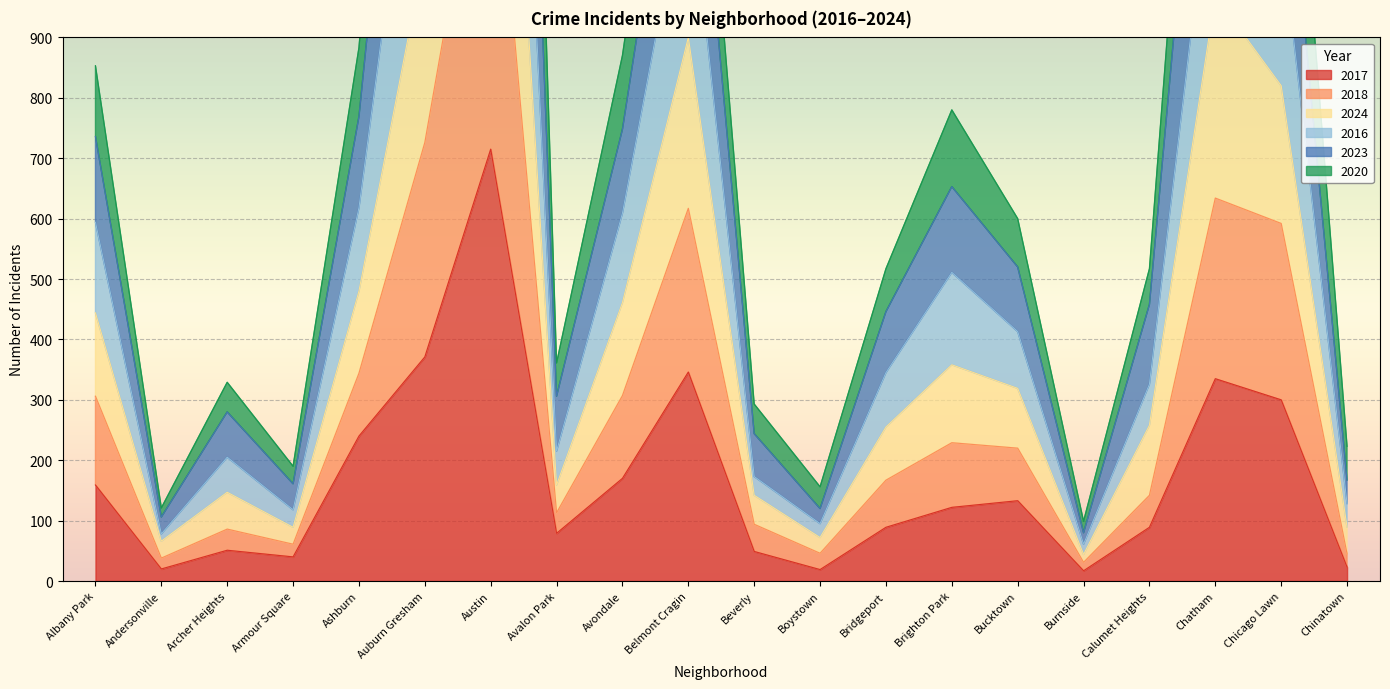

Rank the categories by 2016 value from lowest to highest.

Burnside, Andersonville, Boystown, Armour Square, Chinatown, Beverly, Archer Heights, Avalon Park, Calumet Heights, Bridgeport, Bucktown, Brighton Park, Albany Park, Avondale, Ashburn, Chicago Lawn, Belmont Cragin, Chatham, Auburn Gresham, Austin